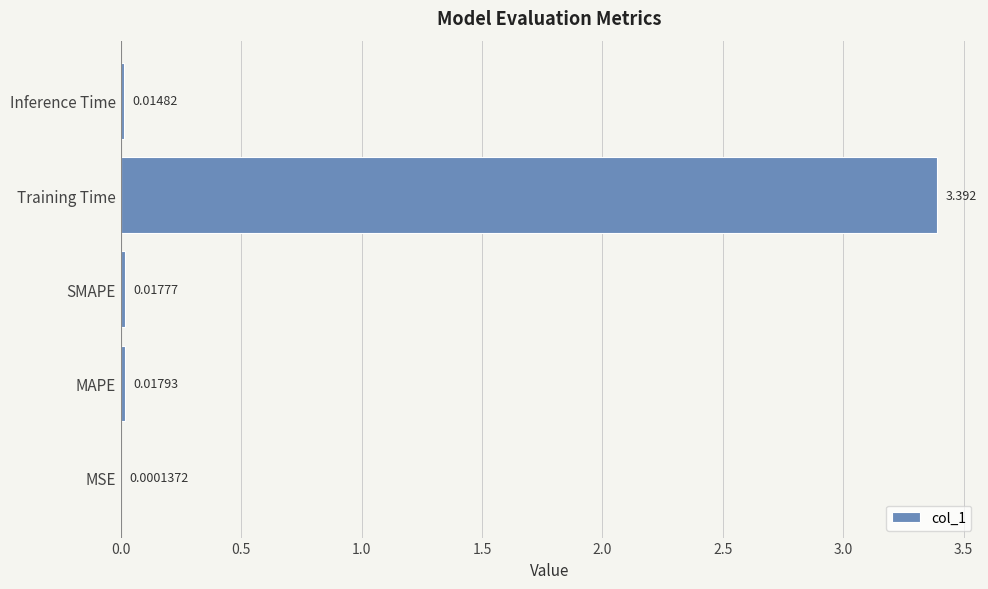

Which category has the highest value across all series?

Training Time